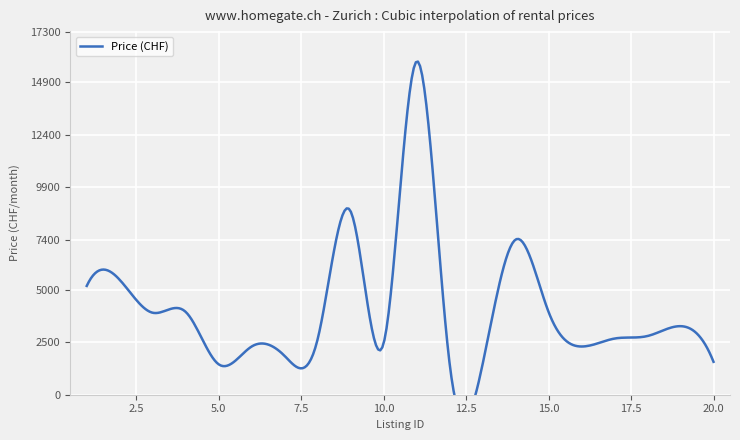

Reading left to right, what are all the values shown in this chart?

1=5190	2=5480	3=3910	4=3950	5=1450	6=2300	7=1850	8=2651	9=8750	10=2450	11=15900	12=1490	13=1450	14=7400	15=3950	16=2300	17=2680	18=2800	19=3270	20=1570